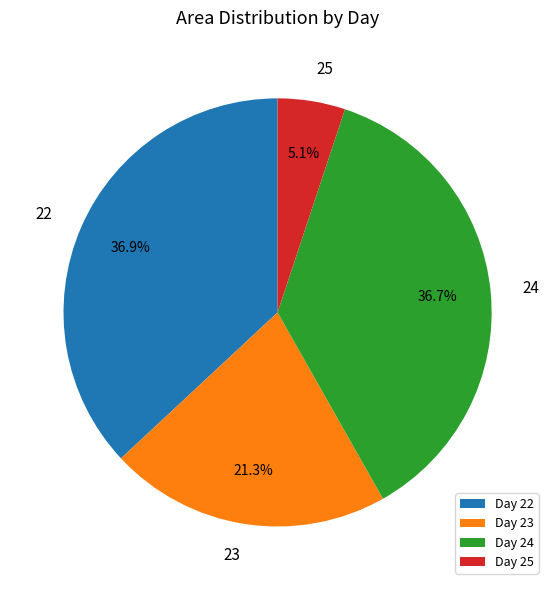

Between 23 and 24, which is larger?

24